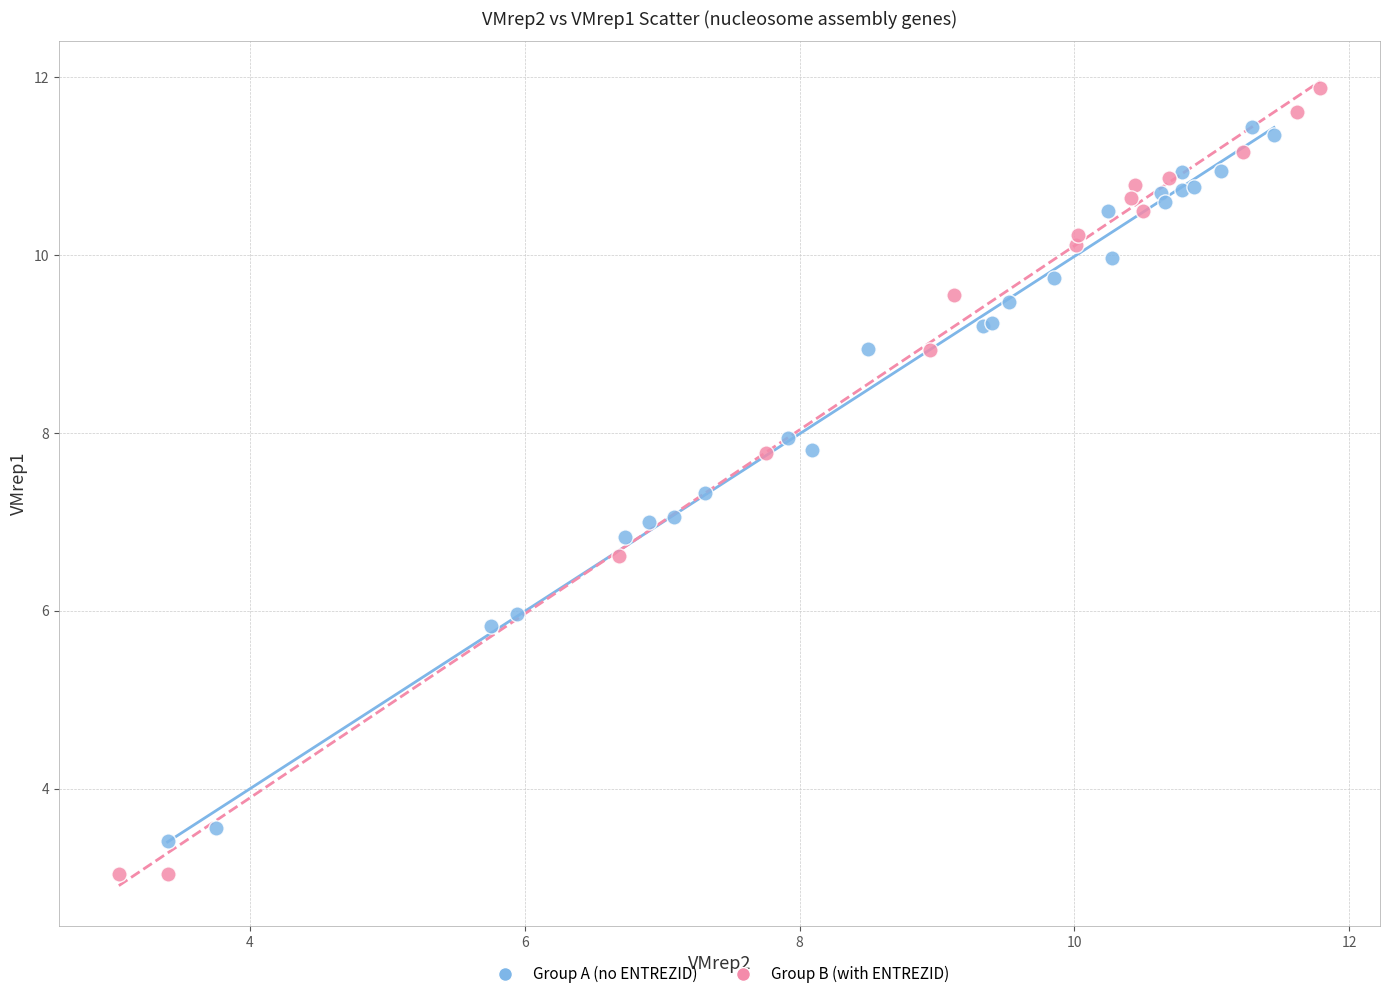

Which series has the widest spread of Y values?

Group B (with ENTREZID)